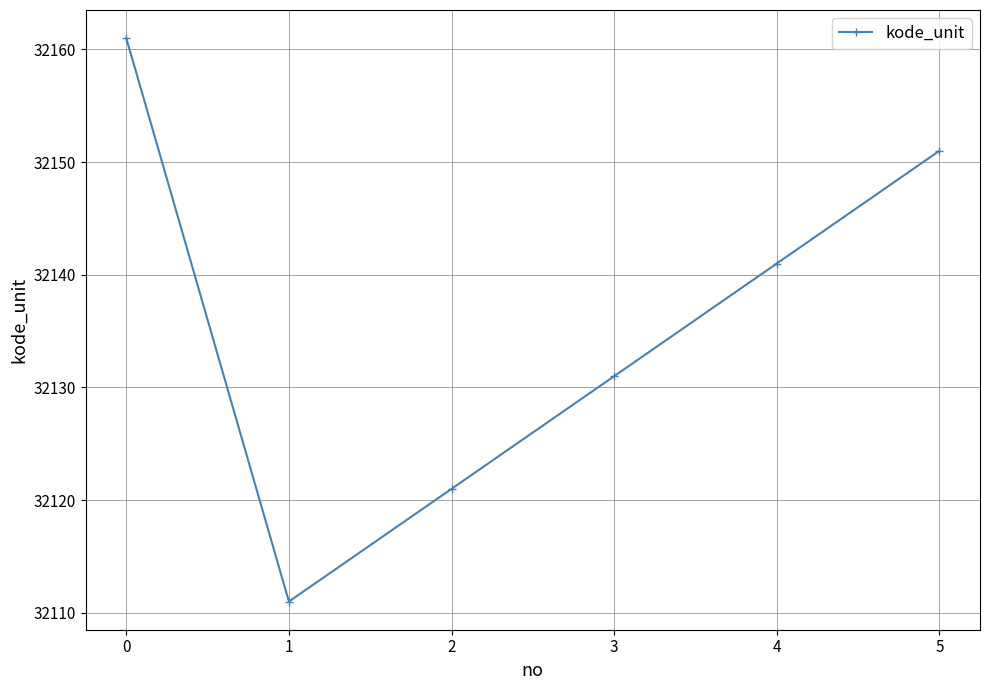

What is the value of the 3rd point from the left?

32121